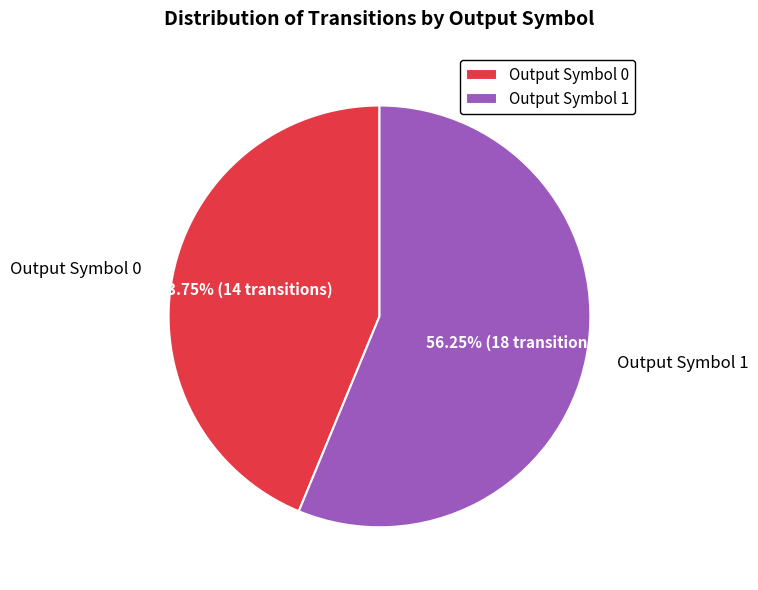

Rank the categories by value from highest to lowest.

Output Symbol 1, Output Symbol 0